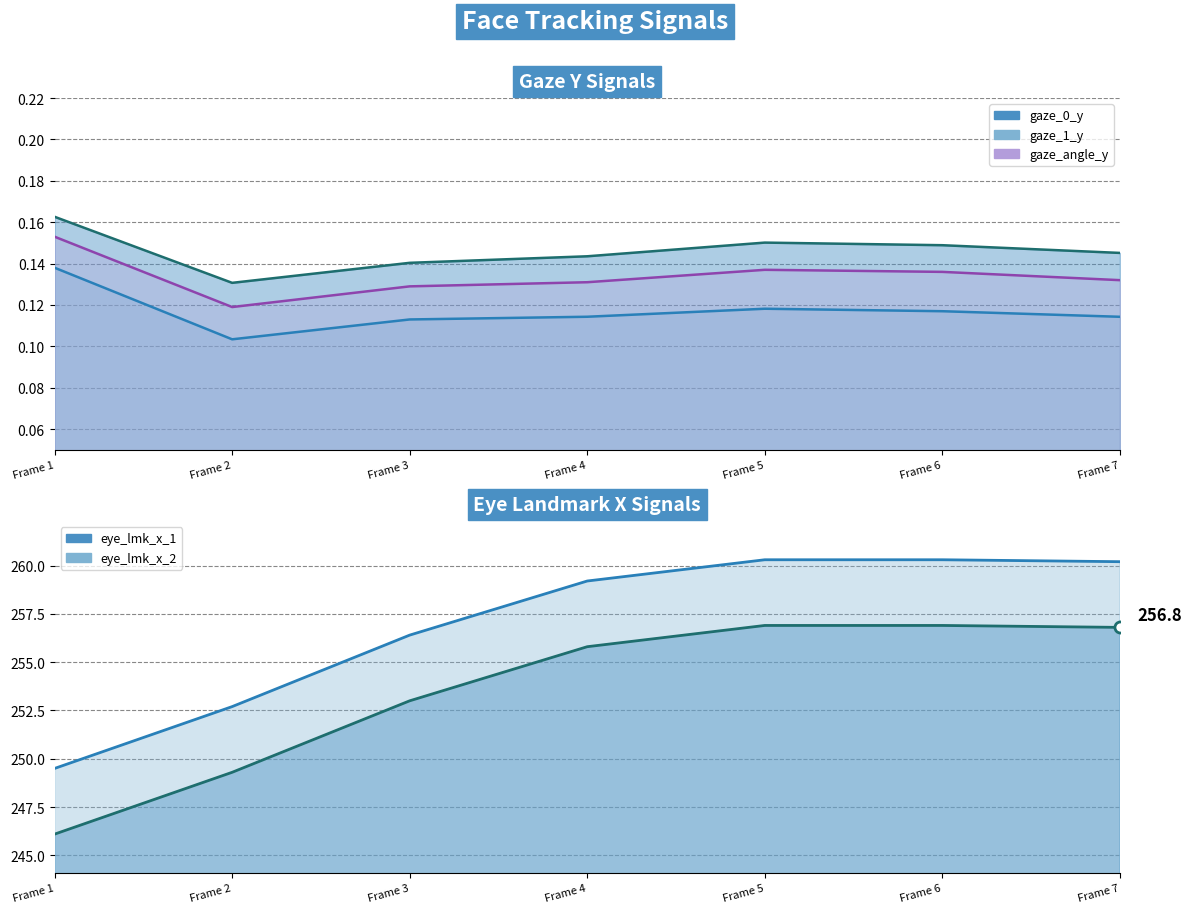

List the labels in order of gaze_0_y line value, largest first.

Frame 1, Frame 5, Frame 6, Frame 7, Frame 4, Frame 3, Frame 2